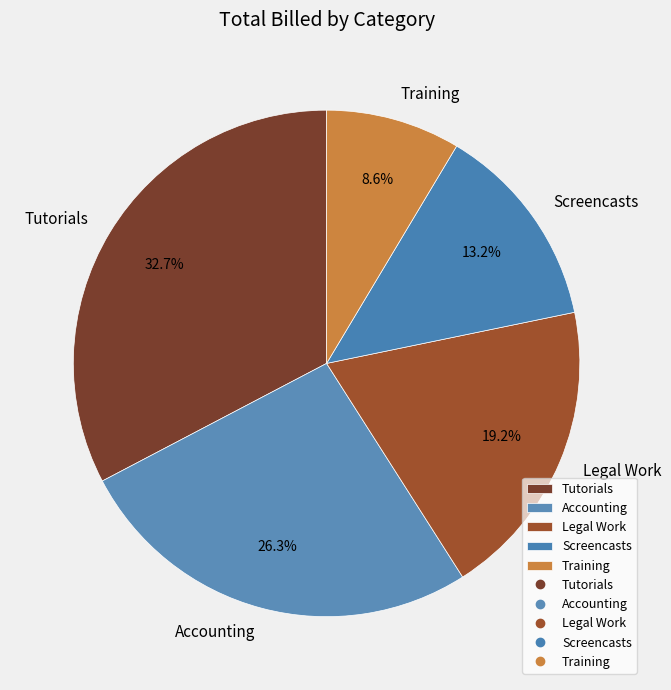

What is the smallest slice in the pie chart?

Training